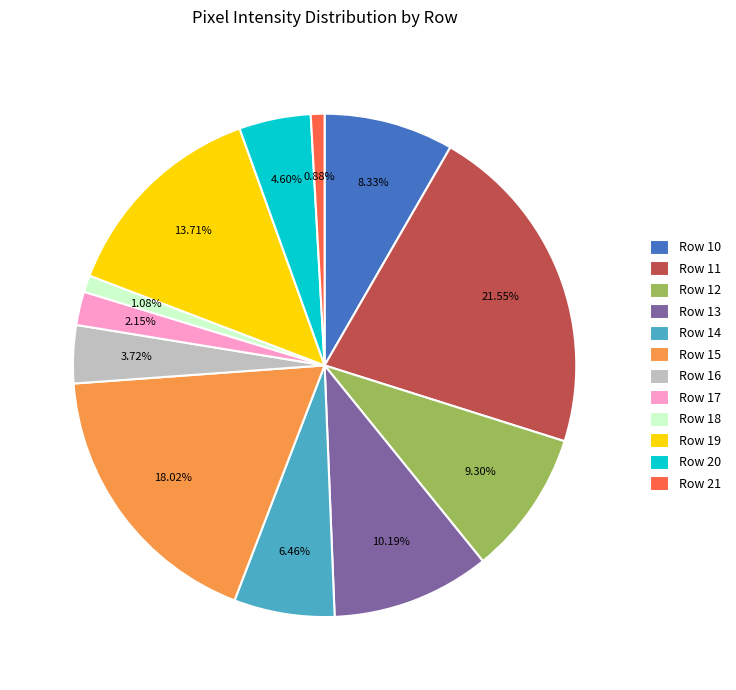

True or false: Row 19 accounts for 14% of the total.

True